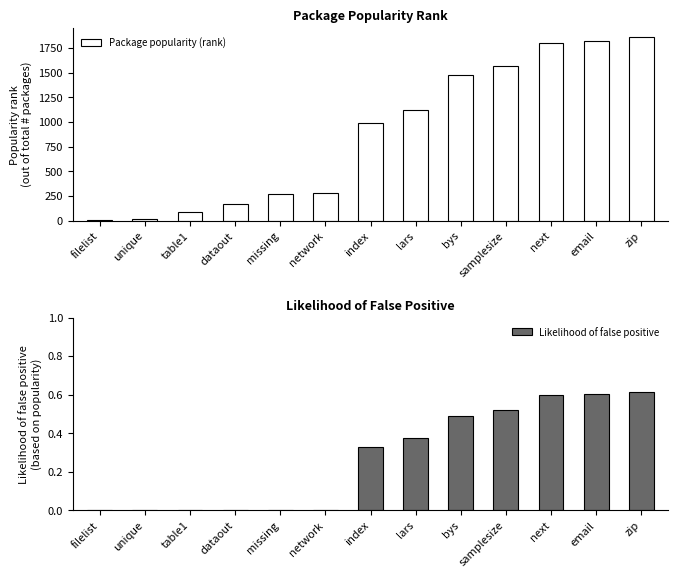

What is the sum of all Package popularity (rank) values?

11452